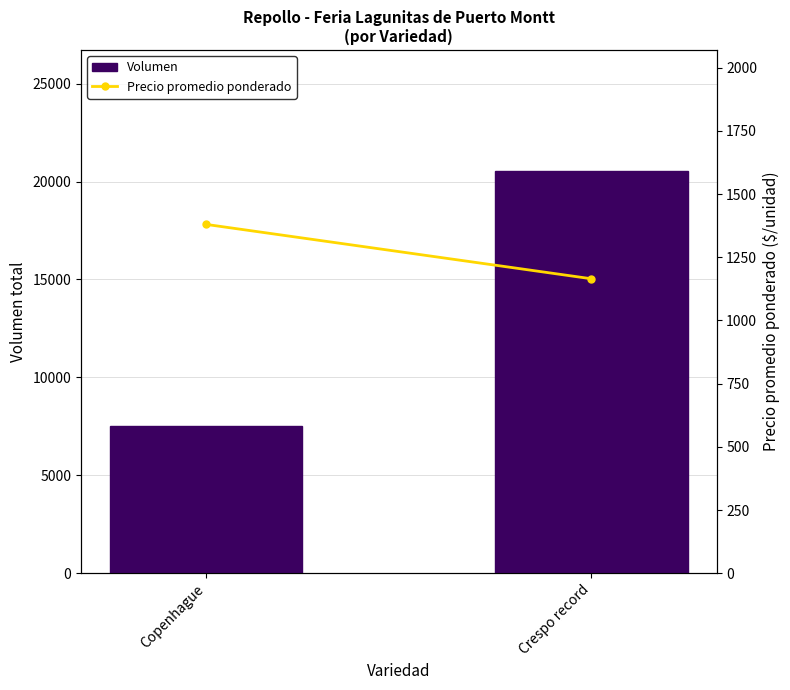

What is the sum of all Precio promedio ponderado values?

2545